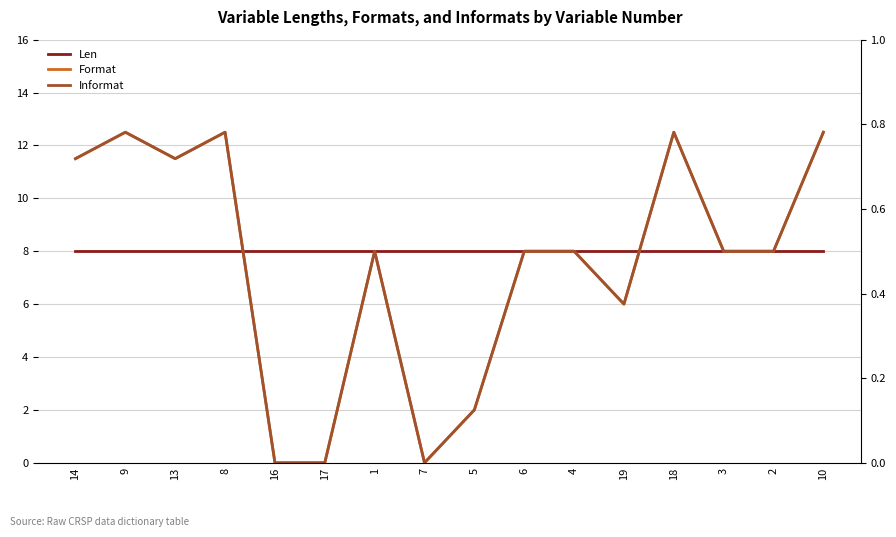

Does the chart have visible grid lines?

Yes